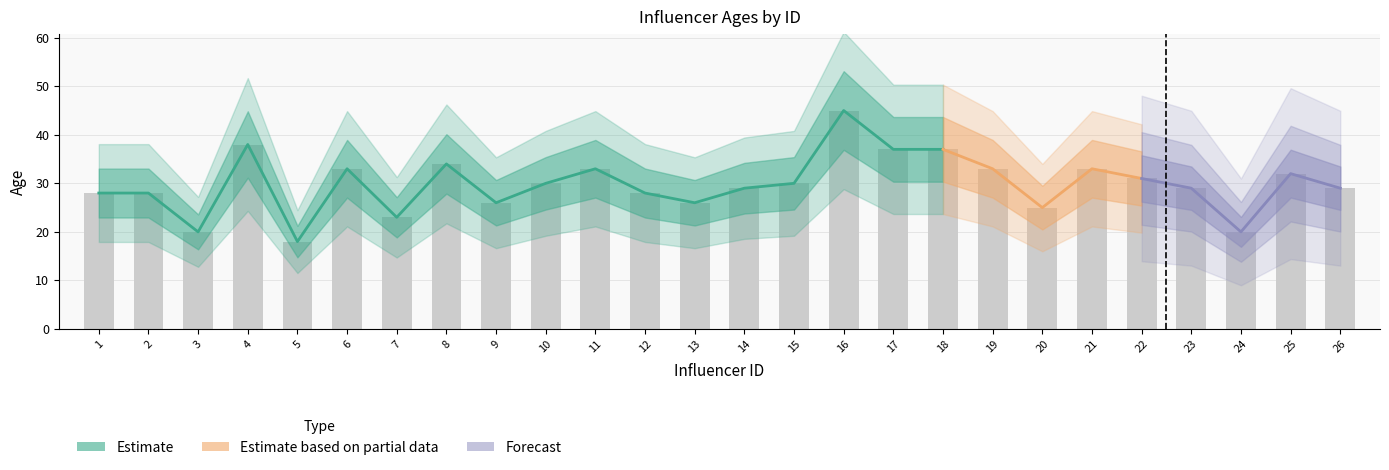

Which label corresponds to the smallest value in the chart?

5